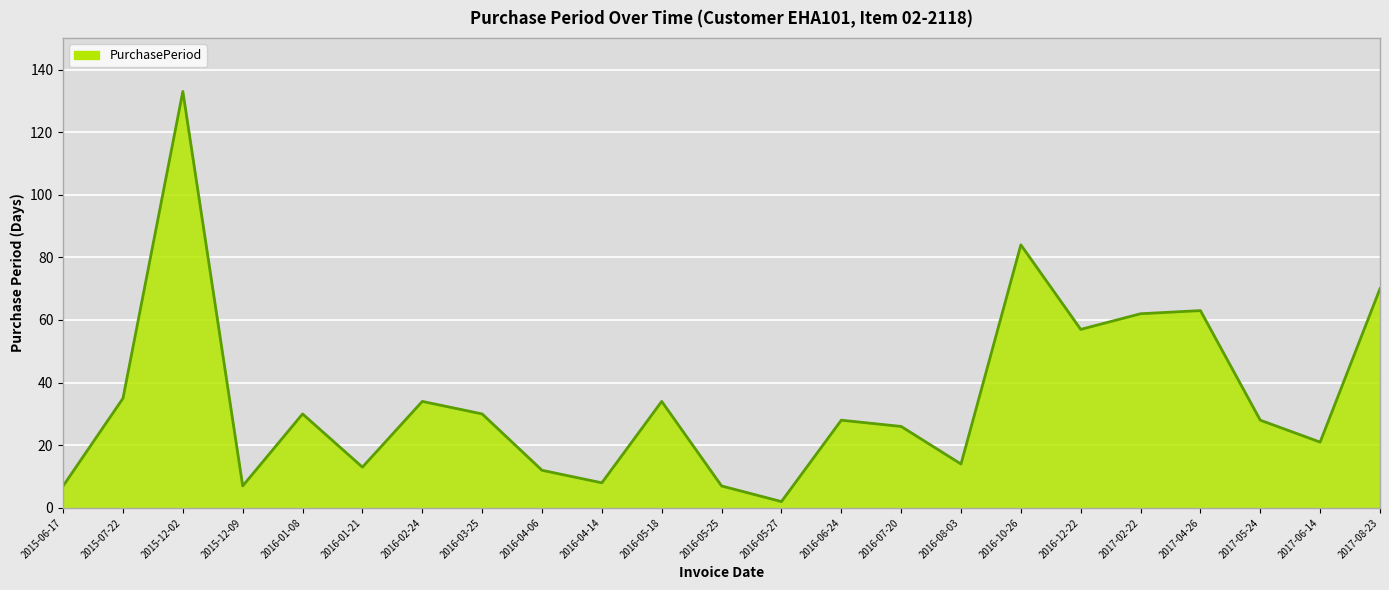

Is it true that the value at 2015-12-09 is 7?

True